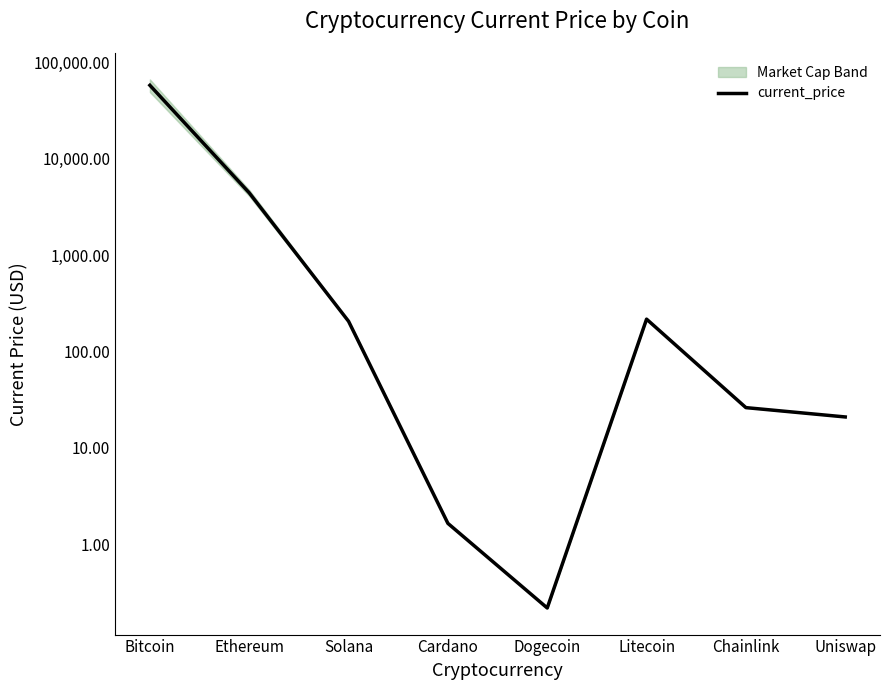

Does the chart display data point markers on the line(s)?

No